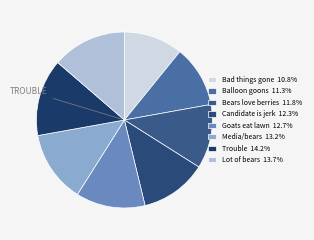

Which slice is the smallest?

Bad things gone